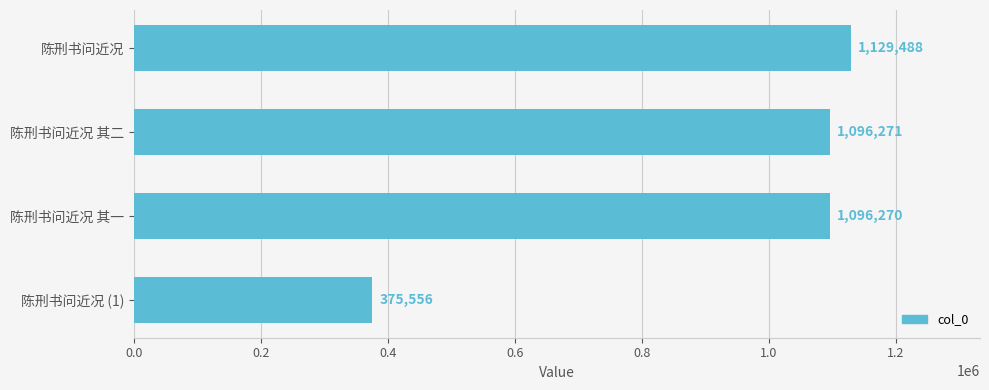

Is it true that the value at 陈刑书问近况 (1) is 375556?

True